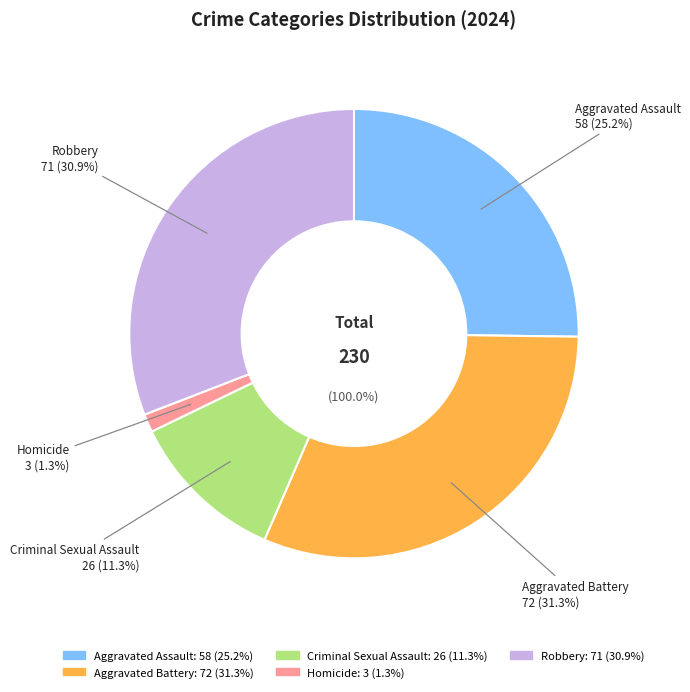

How many segments does this pie chart have?

5